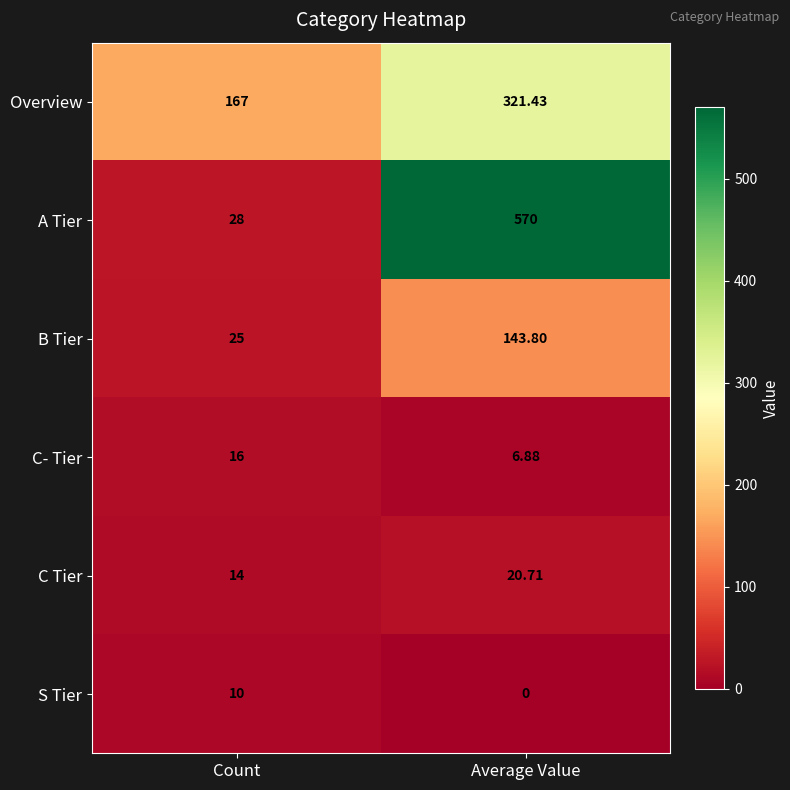

Which series has the largest total across all categories?

A Tier